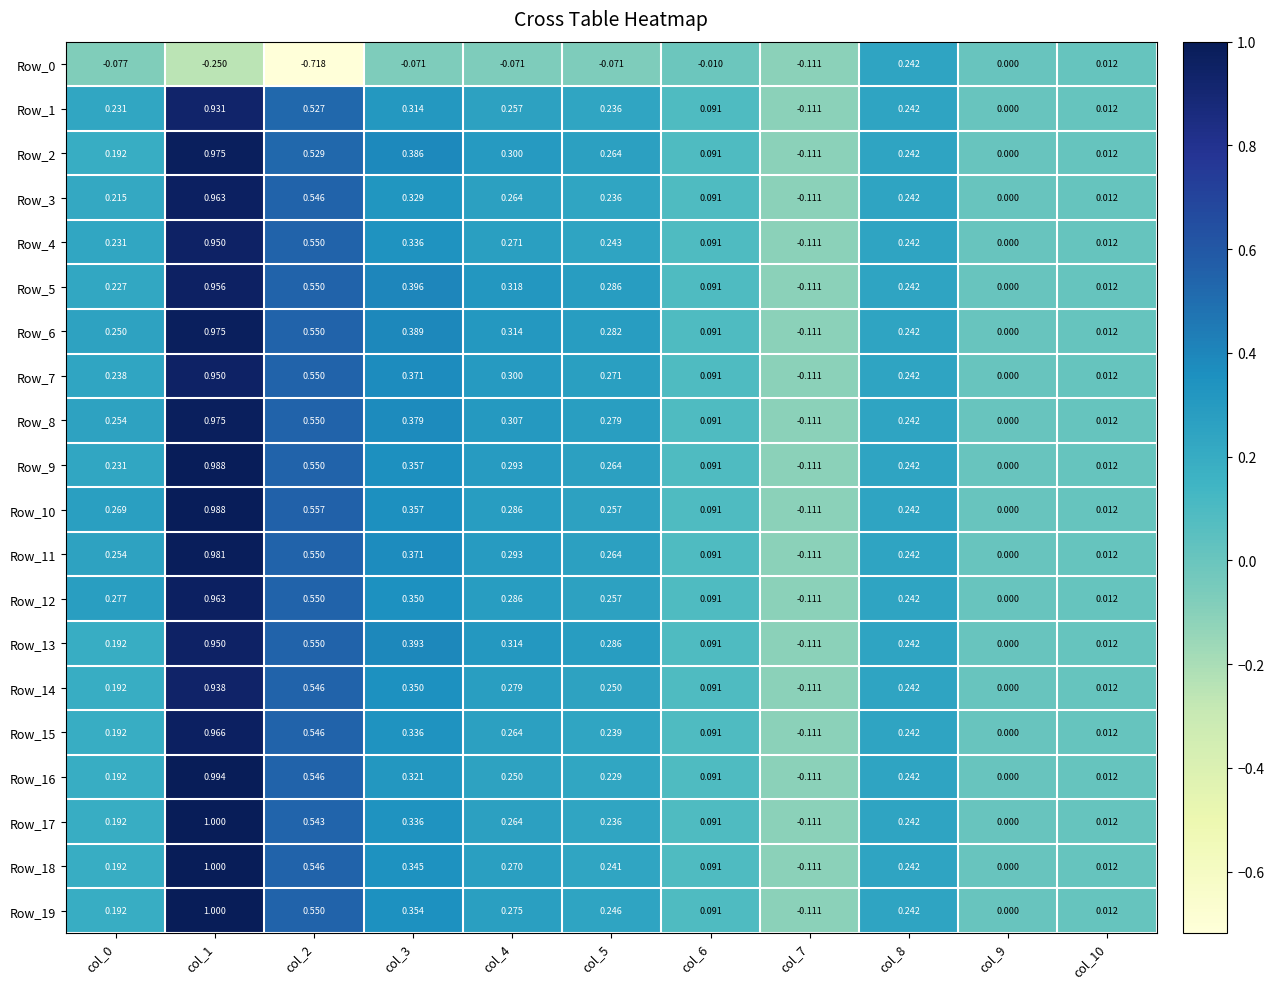

Is the value of Row_0 at col_0 greater than the value of Row_6 at col_1?

No